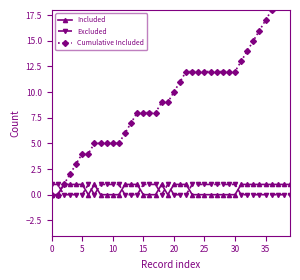

Which series has the largest total across all categories?

Cumulative Included